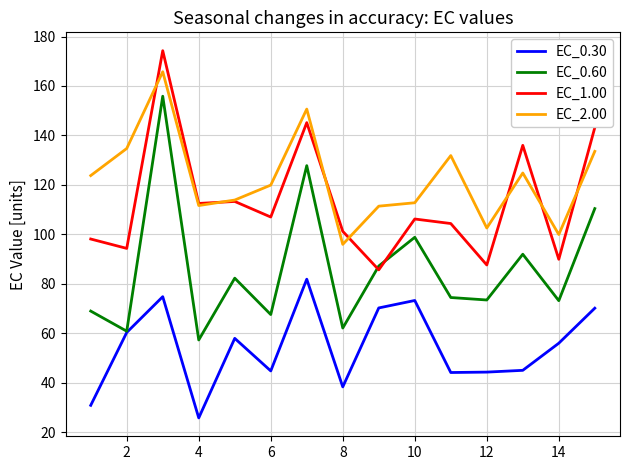

How many interior local peaks does the EC_2.00 series have?

4